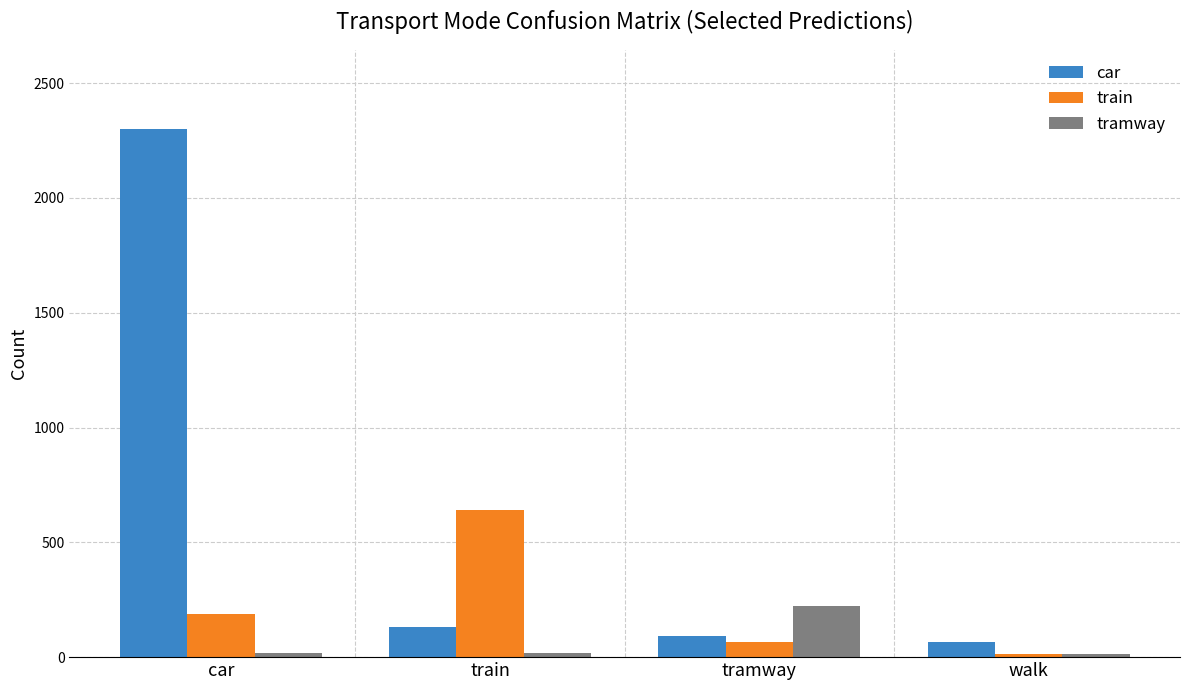

At which category is the sum across all series the highest?

car